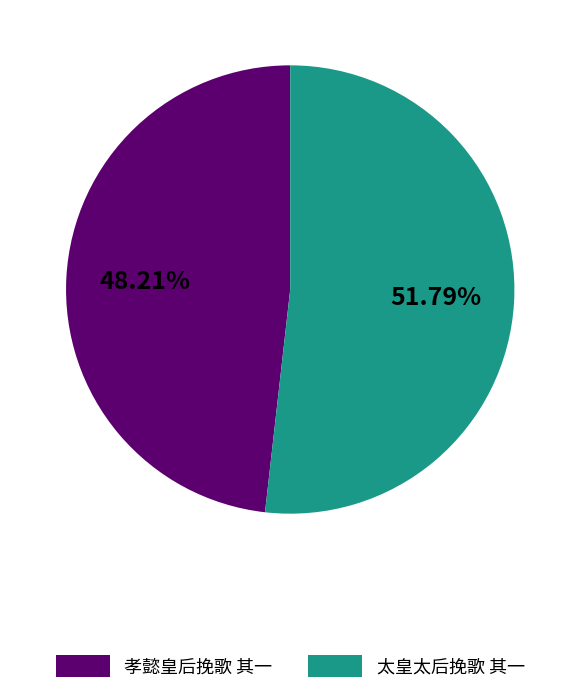

Is 太皇太后挽歌 其一 the majority of the pie?

Yes